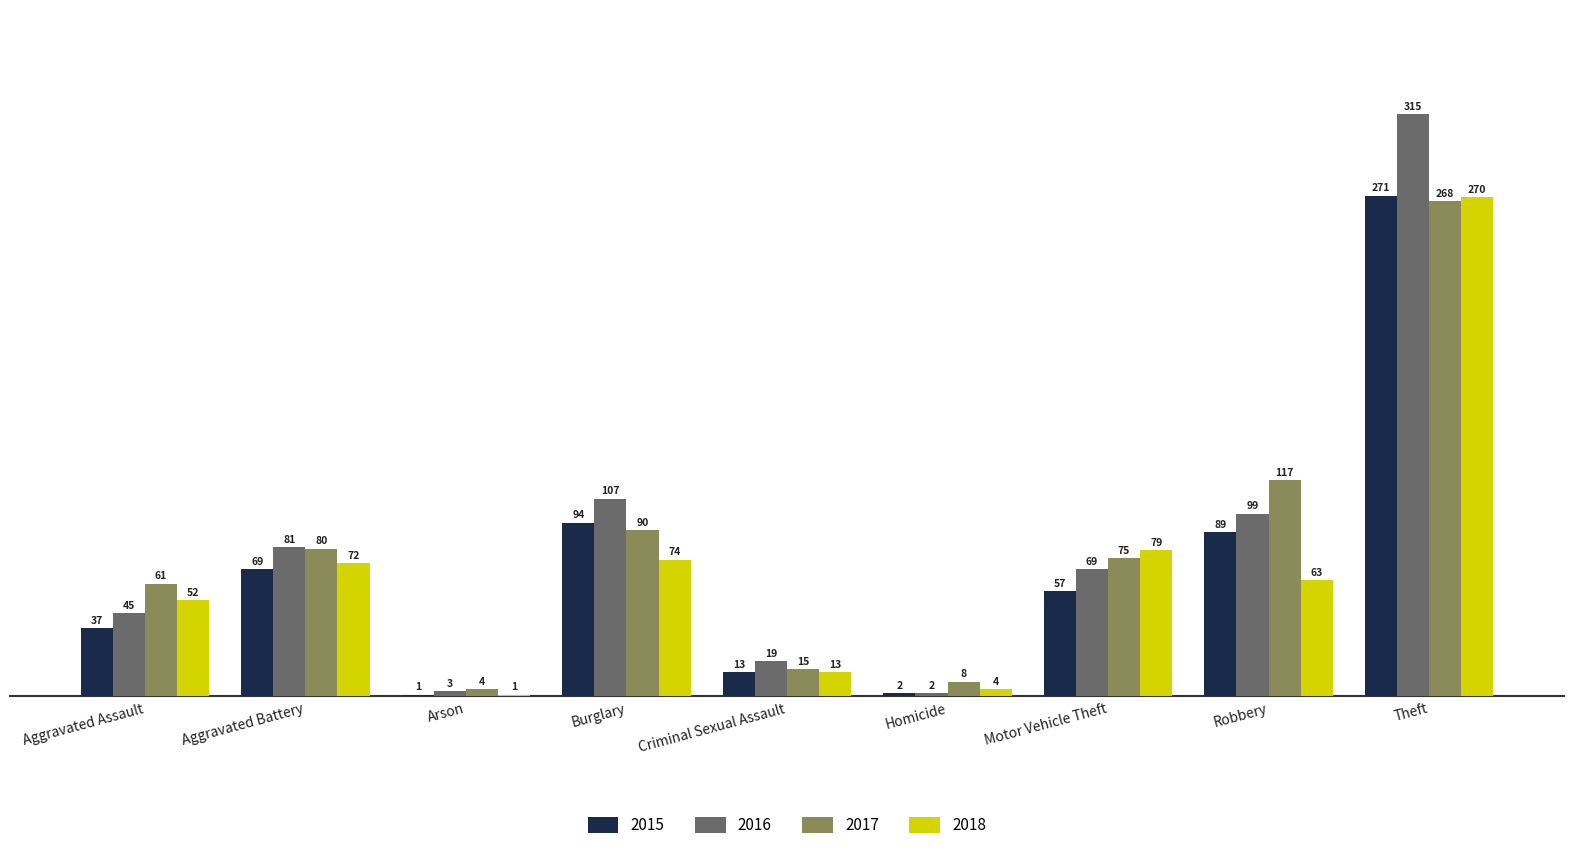

Reading left to right, list all the values displayed in this chart.

2015: 37	69	1	94	13	2	57	89	271
2016: 45	81	3	107	19	2	69	99	315
2017: 61	80	4	90	15	8	75	117	268
2018: 52	72	1	74	13	4	79	63	270